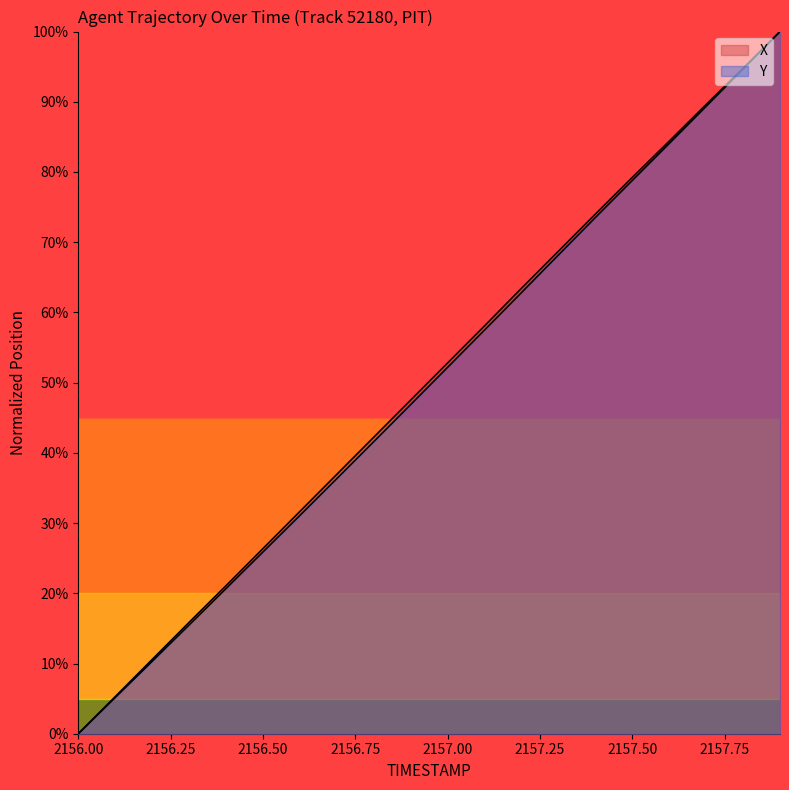

The Y series shows 0.2 at 2156.3. True or false?

True